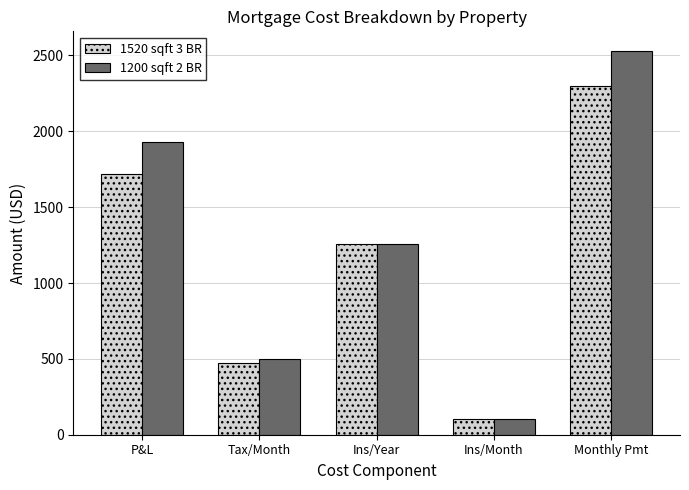

How many distinct data groups are displayed?

2